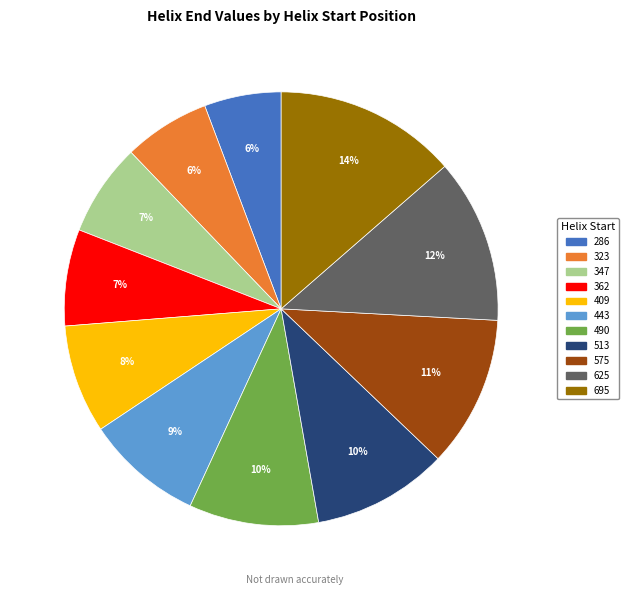

How many slices are in this pie chart?

11